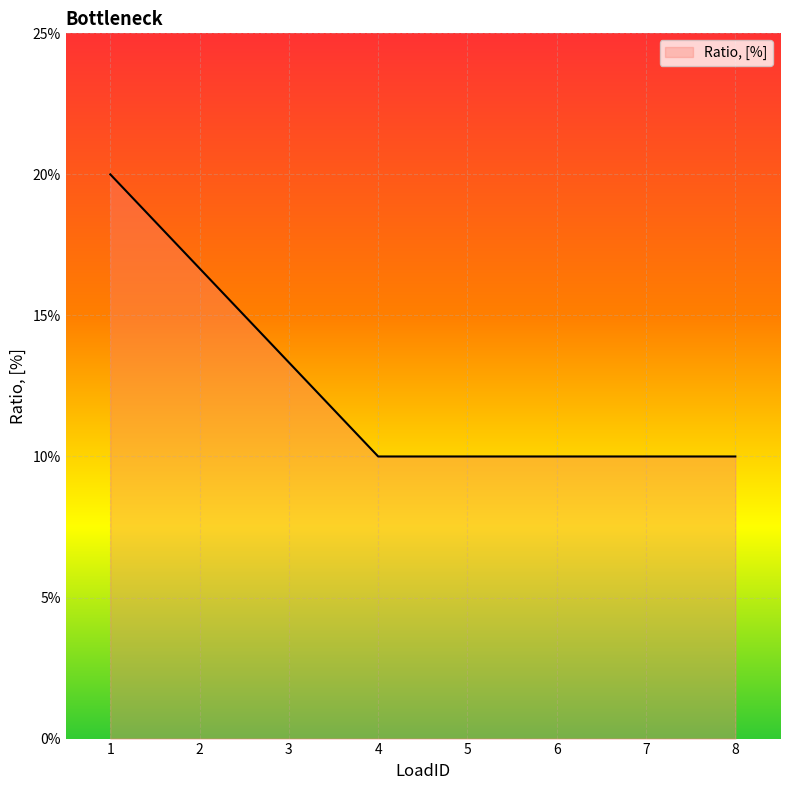

True or false: the data shows 0.3 at 2.

False